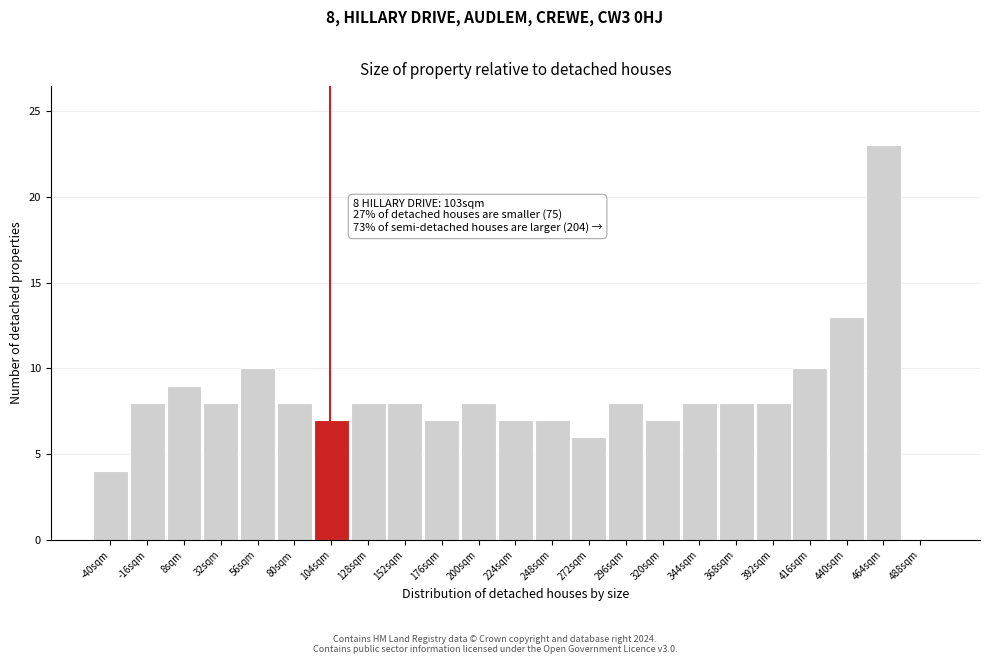

Over which range of the x-axis is the bar tallest?

452 to 476